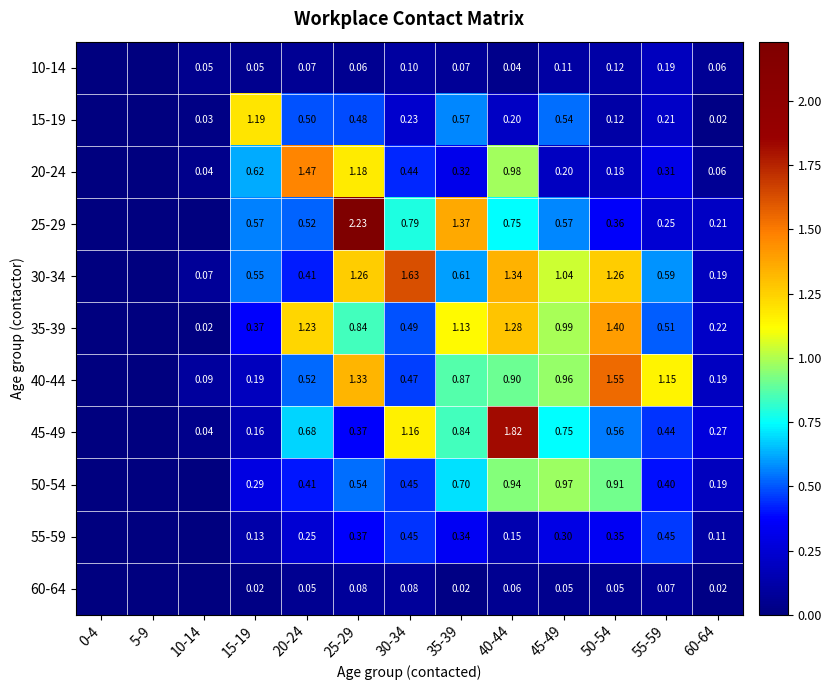

What is the difference between the highest and lowest values at 20-24?

1.4